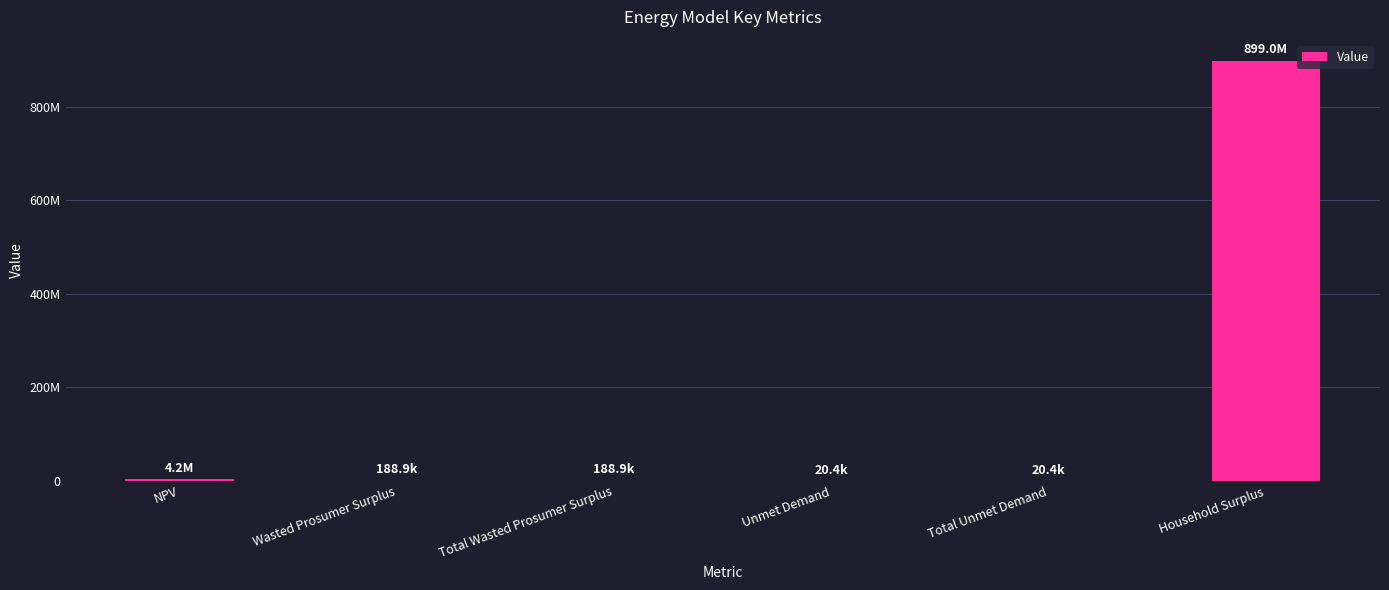

What is the minimum value shown in the chart?

20366.2